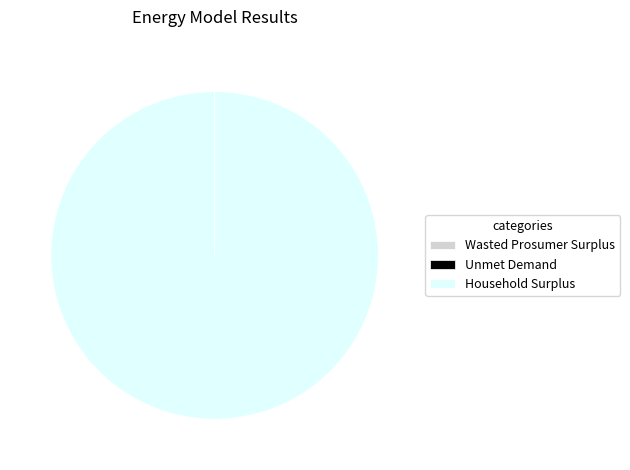

What is the majority slice?

Household Surplus